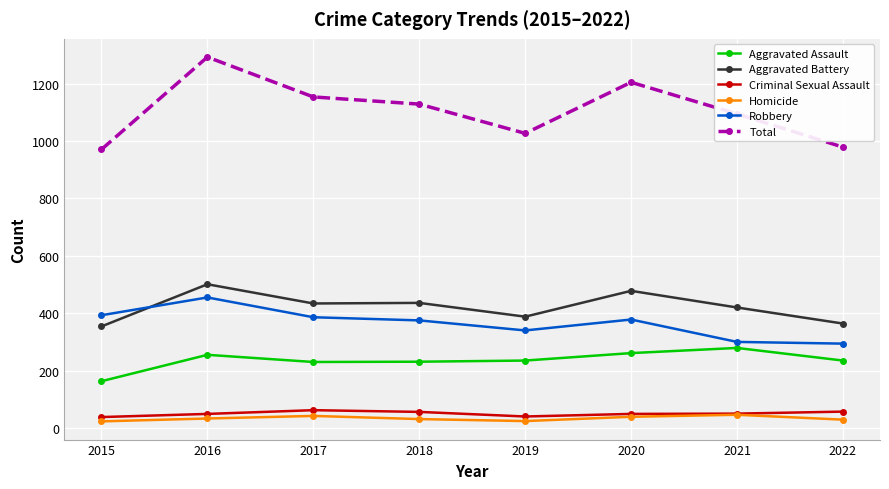

Which series changed the most between 2016 and 2020?

Total